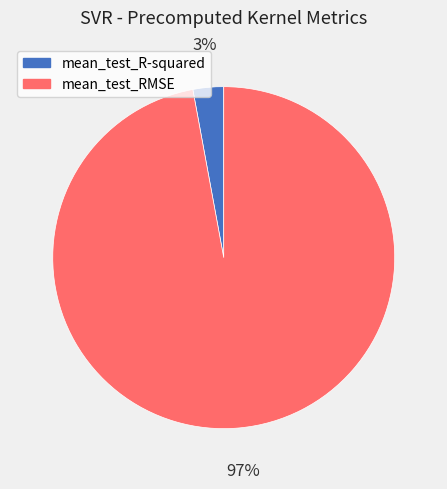

Which category accounts for the majority?

mean_test_RMSE